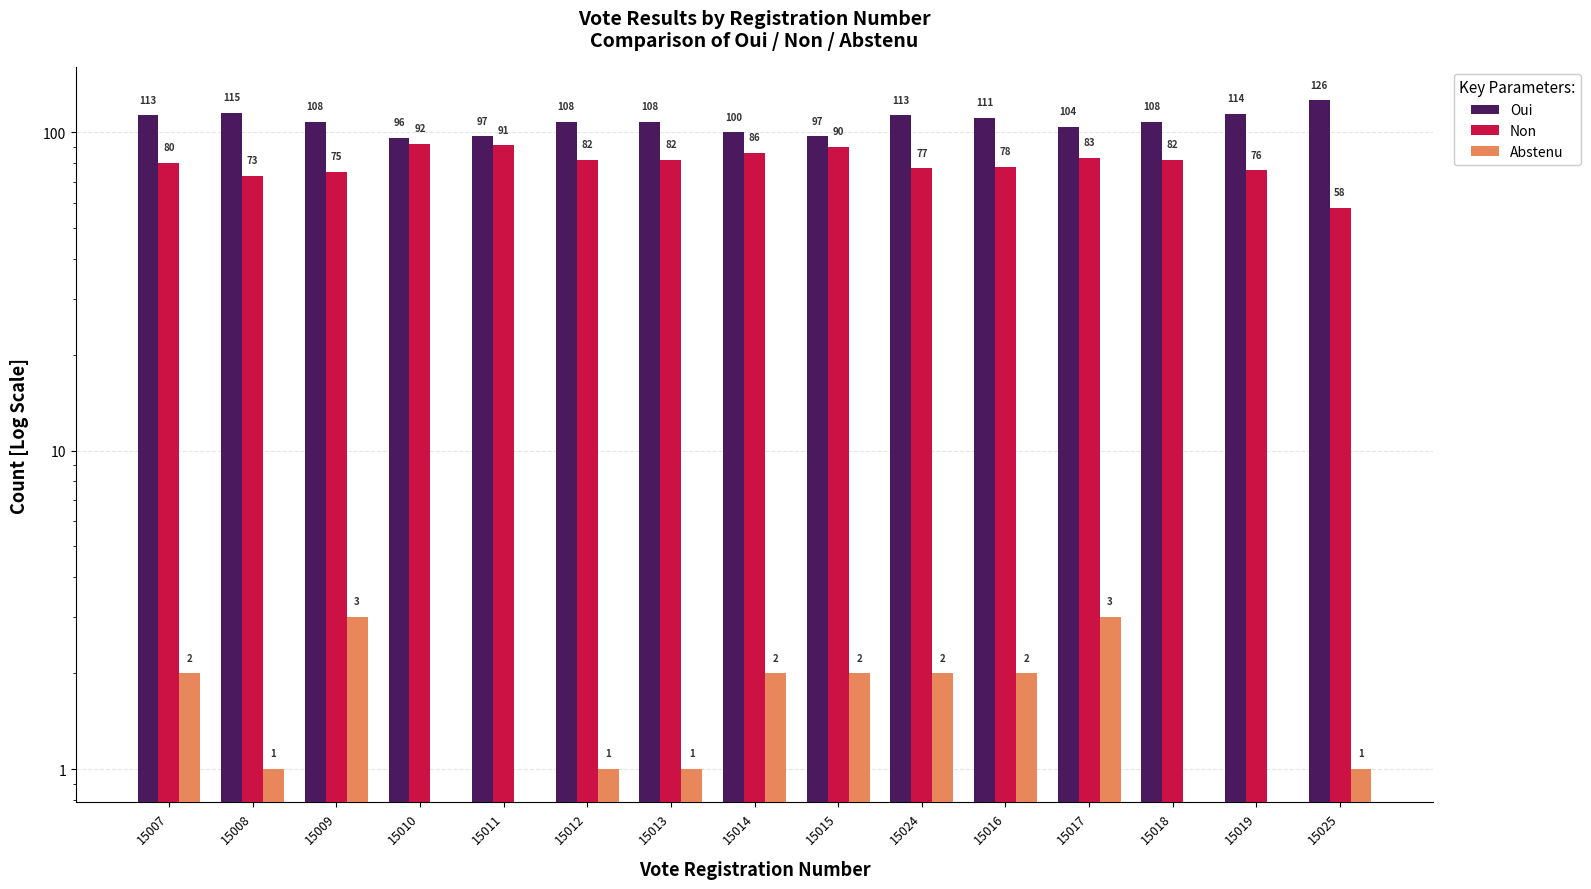

Count the Abstenu values in the range 0 to 2.

13